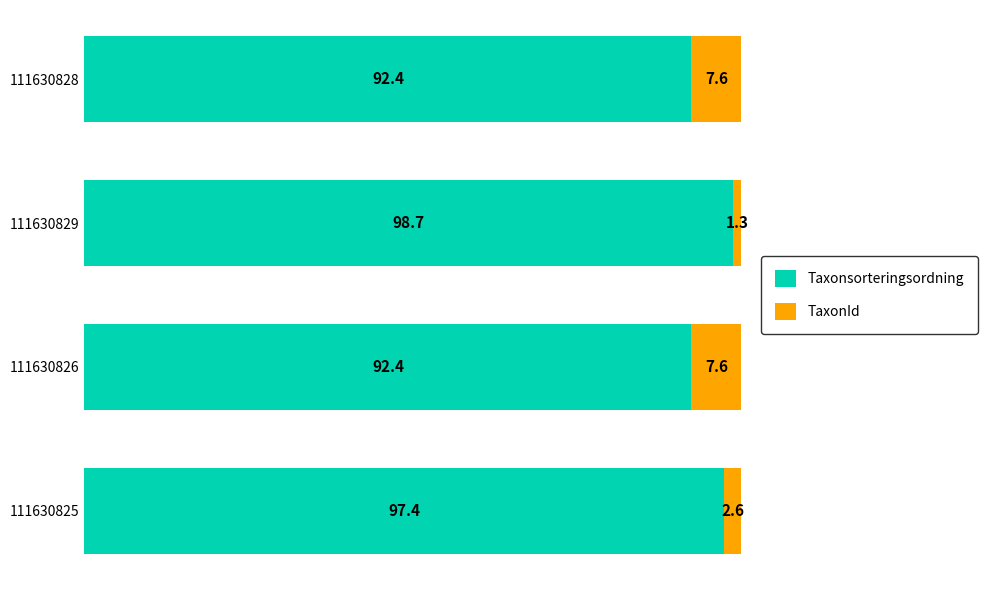

What is the minimum value for Taxonsorteringsordning?

92.4